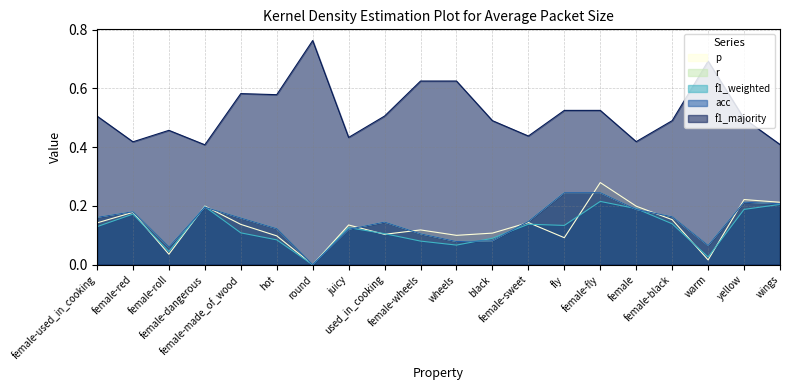

What is the highest value of the acc series?

0.2